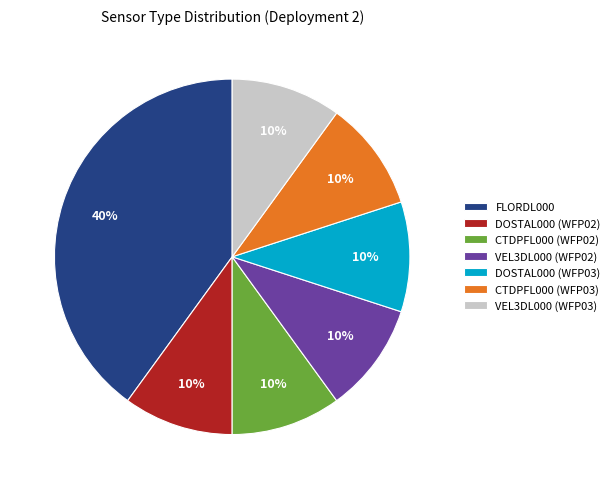

Which category has the biggest portion of the pie?

FLORDL000